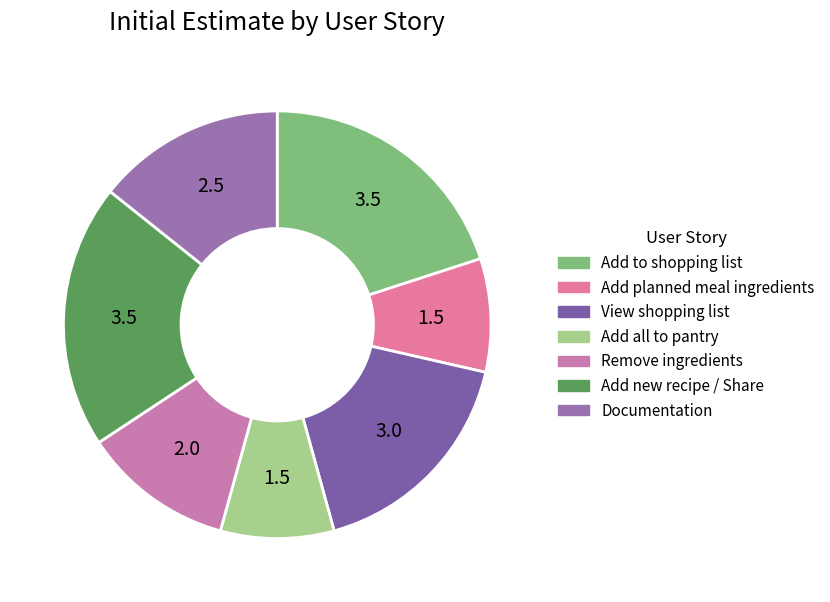

Count the number of slices in the pie.

7